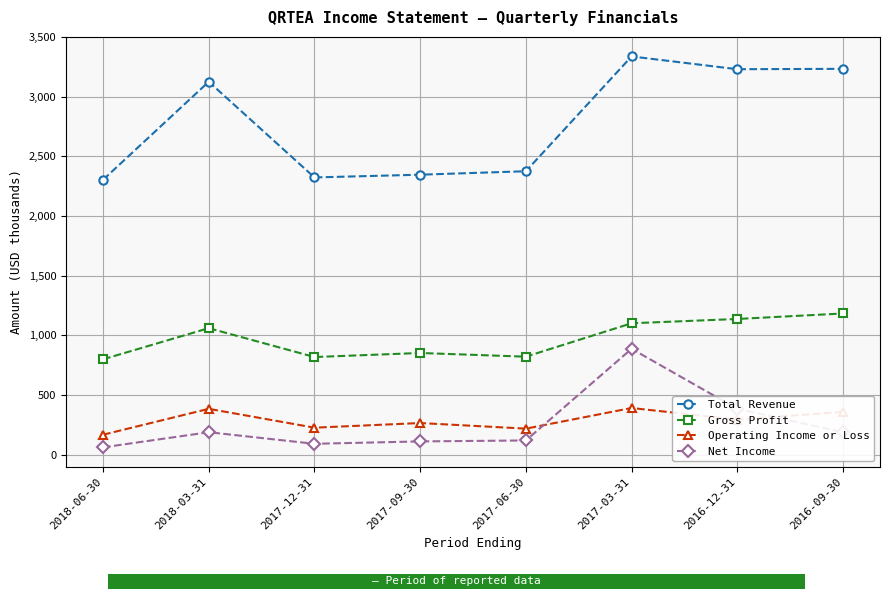

At 2016-12-31, list the series in order from smallest to largest.

Operating Income or Loss, Net Income, Gross Profit, Total Revenue